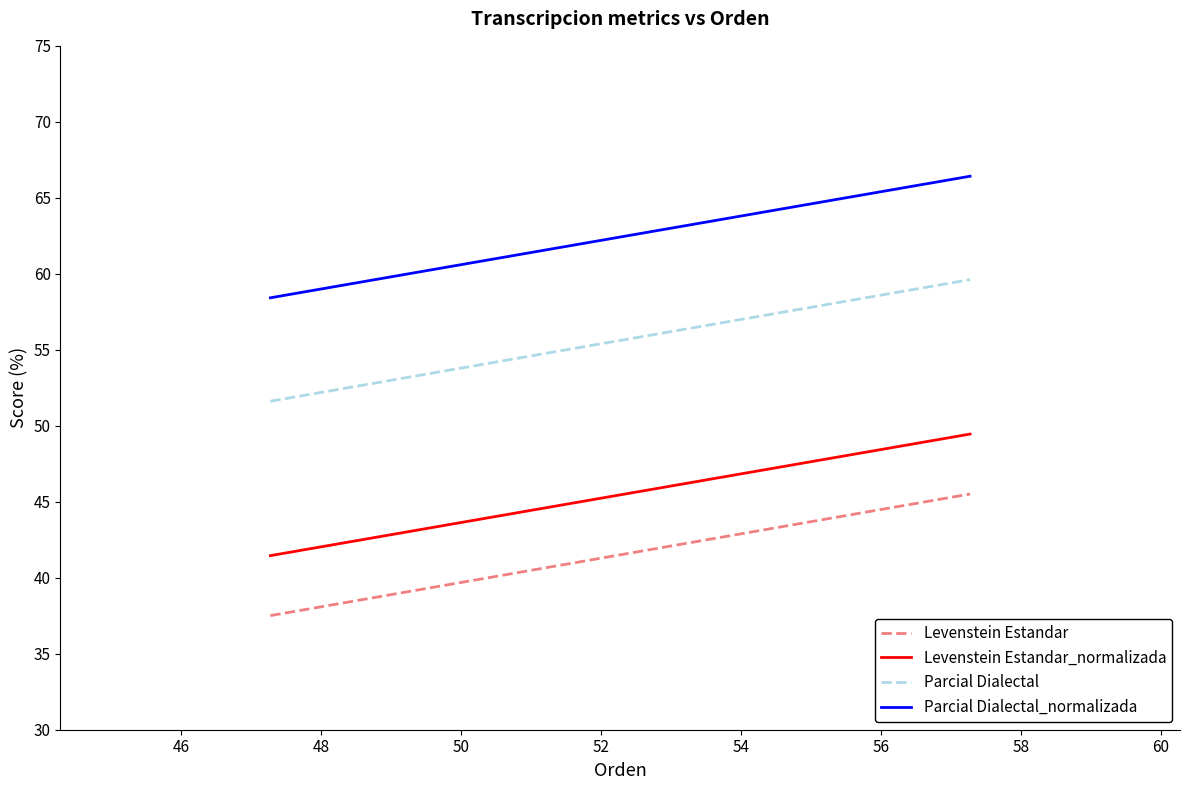

Rank the series by their maximum value, from highest to lowest.

Parcial Dialectal_normalizada, Parcial Dialectal, Levenstein Estandar_normalizada, Levenstein Estandar